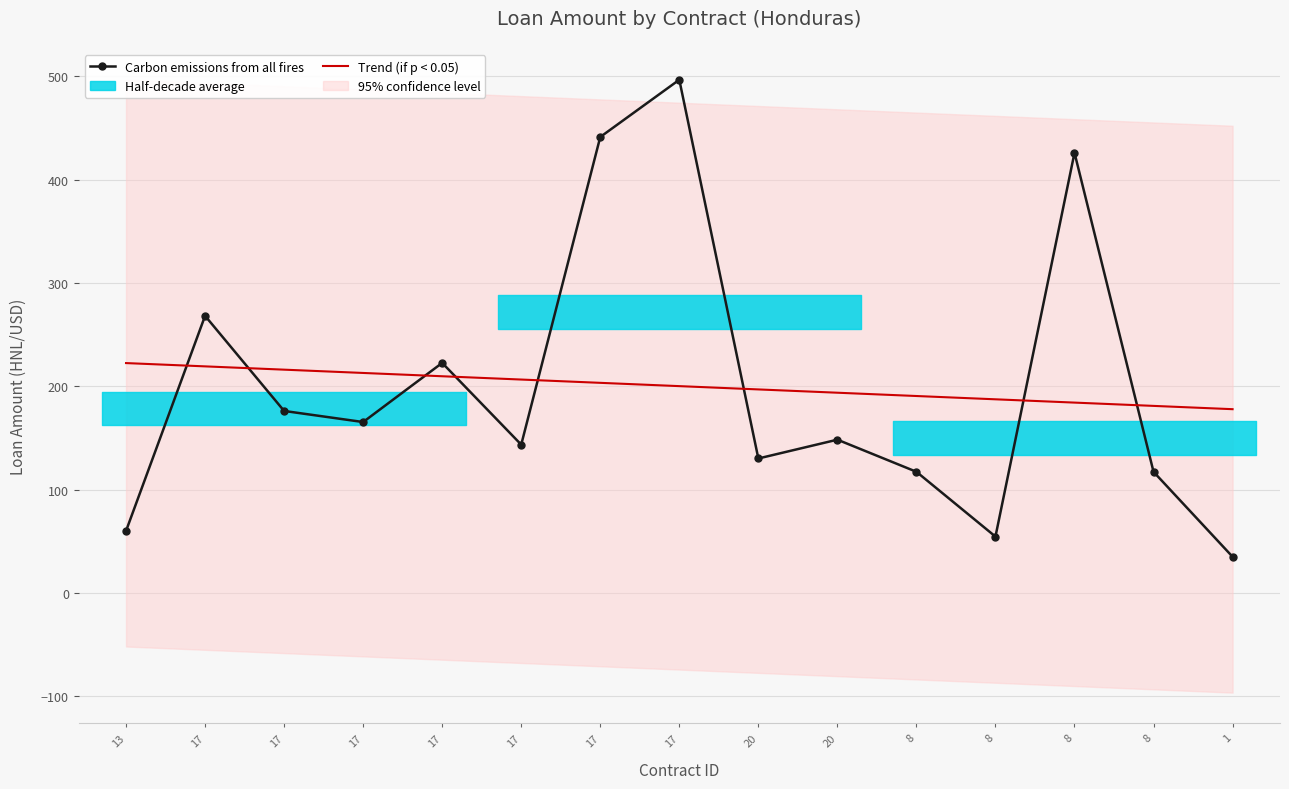

Which category has the lowest value in the Trend (if p < 0.05) series?

1